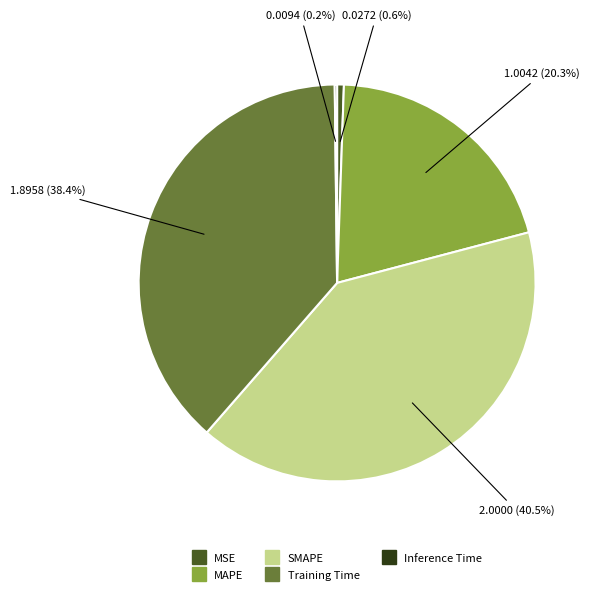

Is the sum of Training Time and MAPE greater than half?

Yes